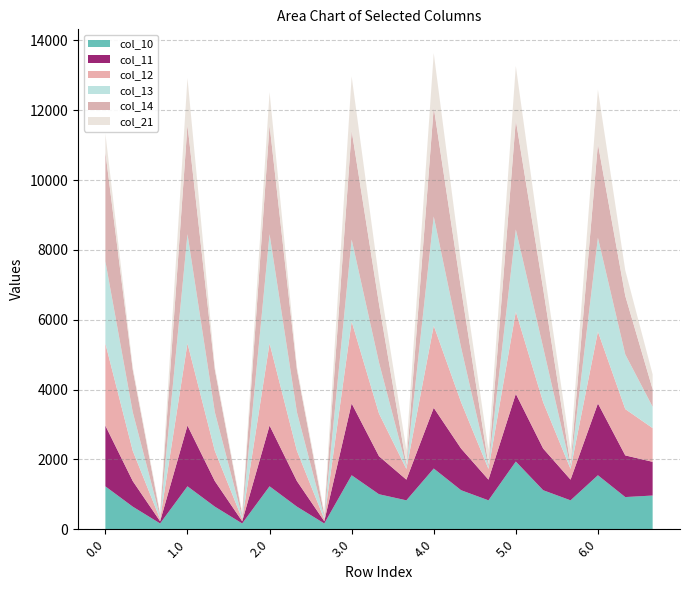

Reading left to right, list all the values displayed in this chart.

col_10: 1228.0	647.1	165.9	1229.8	647.1	165.9	1229.8	647.1	165.9	1546.4	1002.3	828.1	1739.2	1117.7	828.1	1939.2	1117.7	828.1	1546.4	921.6	965.5
col_11: 1738.9	733.1	62.6	1740.6	733.1	62.6	1740.6	733.1	62.6	2057.3	1088.4	593.1	1739.2	1193.2	593.1	1939.2	1193.2	593.1	2057.3	1193.2	965.5
col_12: 2352.1	866.4	62.6	2353.8	866.4	62.6	2353.8	866.4	62.6	2346.8	1221.7	307.1	2352.4	1326.5	307.1	2353.8	1326.5	307.1	2057.3	1326.5	965.5
col_13: 2352.1	1105.5	62.6	3128.0	1105.5	62.6	3128.0	1105.5	62.6	2346.8	1460.7	62.6	3126.6	1565.5	62.6	2353.8	1565.5	62.6	2688.0	1565.5	609.5
col_14: 3126.3	1218.0	62.6	3128.0	1218.0	62.6	3128.0	1218.0	62.6	3121.0	1678.1	62.6	3126.6	1678.1	62.6	3128.0	1678.1	62.6	2688.0	1678.1	504.8
col_21: 533.7	82.6	62.6	1341.8	82.6	62.6	937.7	82.6	79.3	1551.9	730.3	424.4	1551.9	730.3	424.4	1553.3	730.3	424.4	1551.9	730.3	424.4